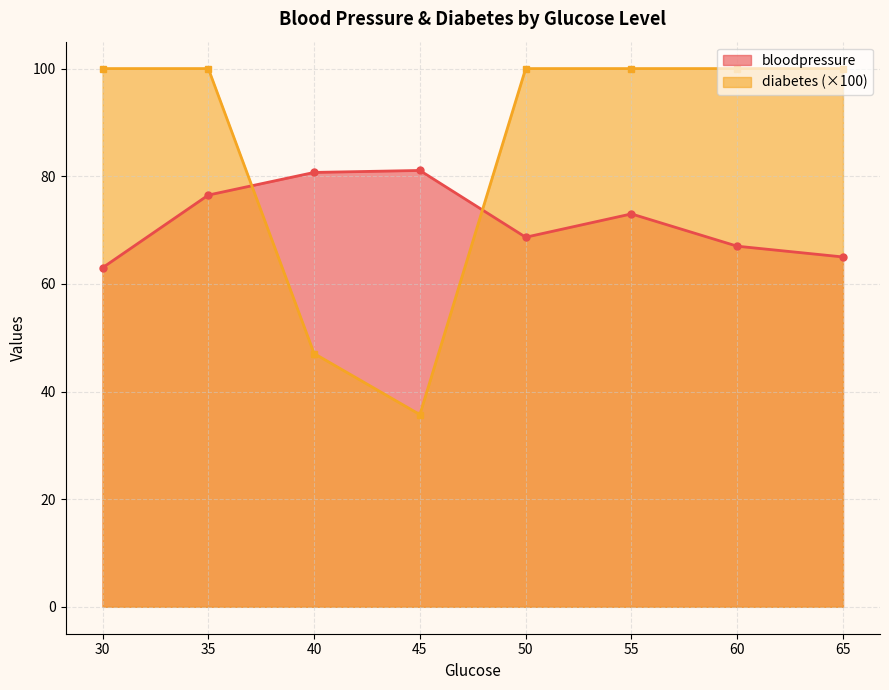

List the series in order of their peak value, lowest first.

bloodpressure, diabetes (×100)